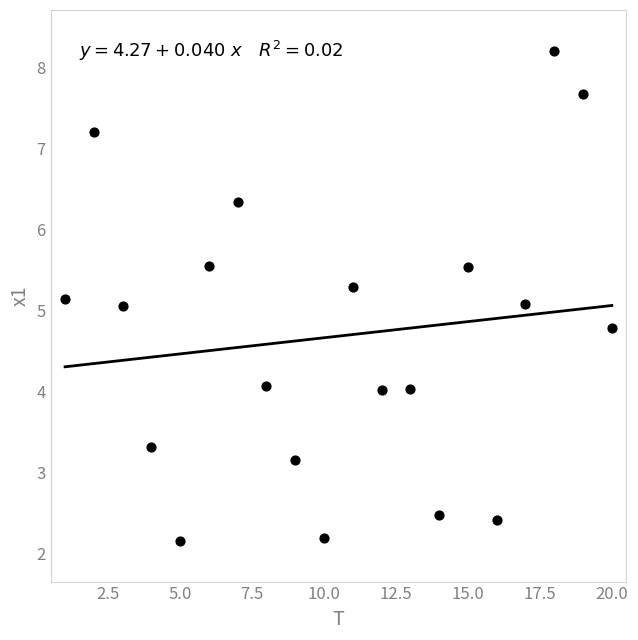

What is the range of Y values (max minus min)?

6.1